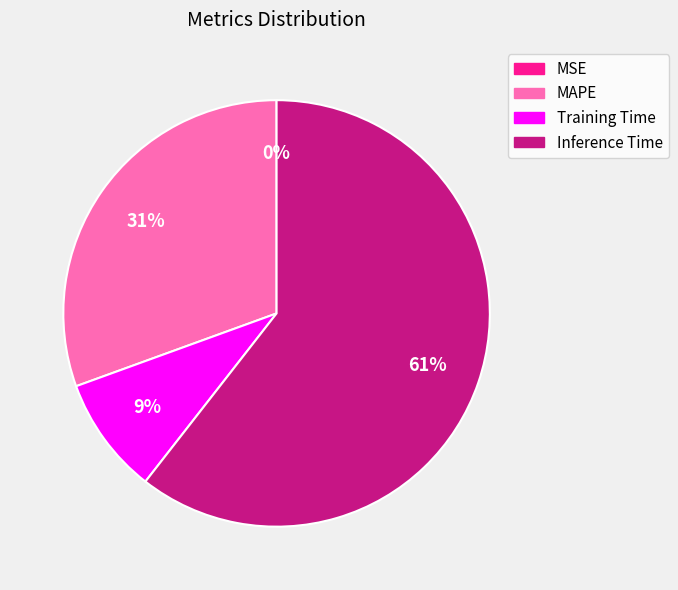

To the nearest percent, what is the combined percentage of Inference Time and Training Time?

69%